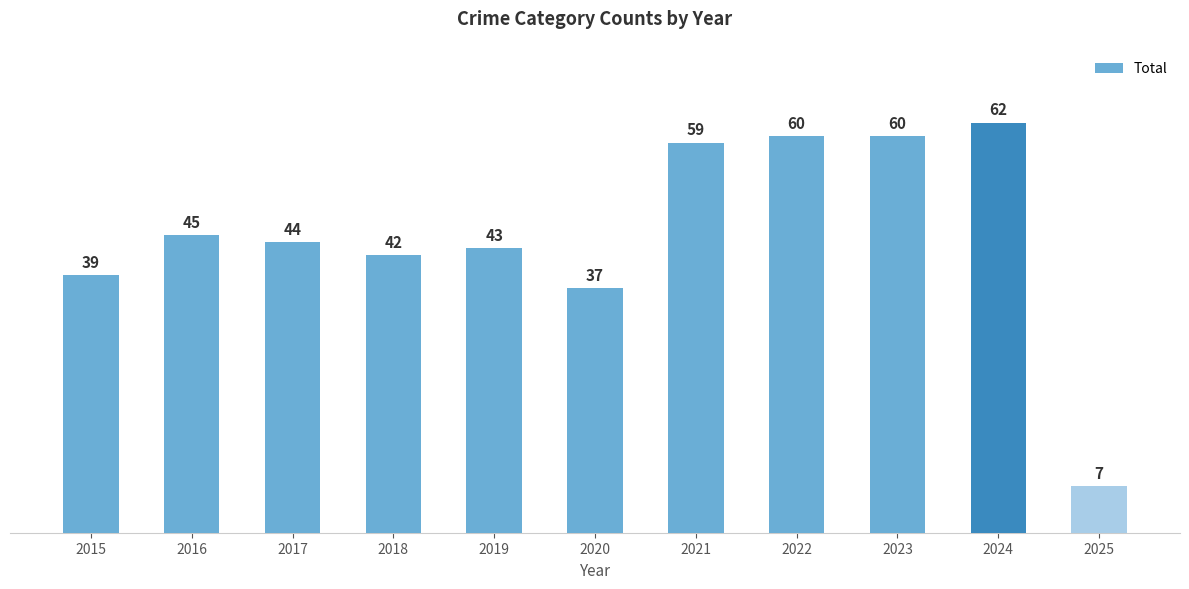

What is the smallest value displayed?

7